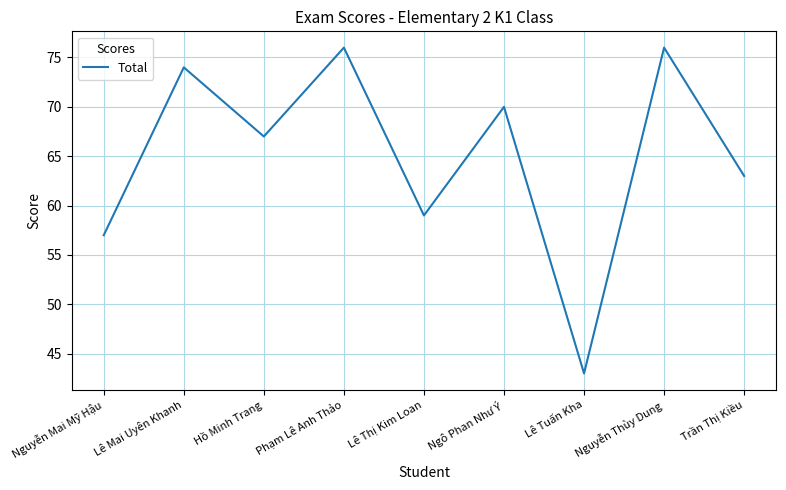

Which has a higher value, Nguyễn Mai Mỹ Hậu or Hồ Minh Trang?

Hồ Minh Trang